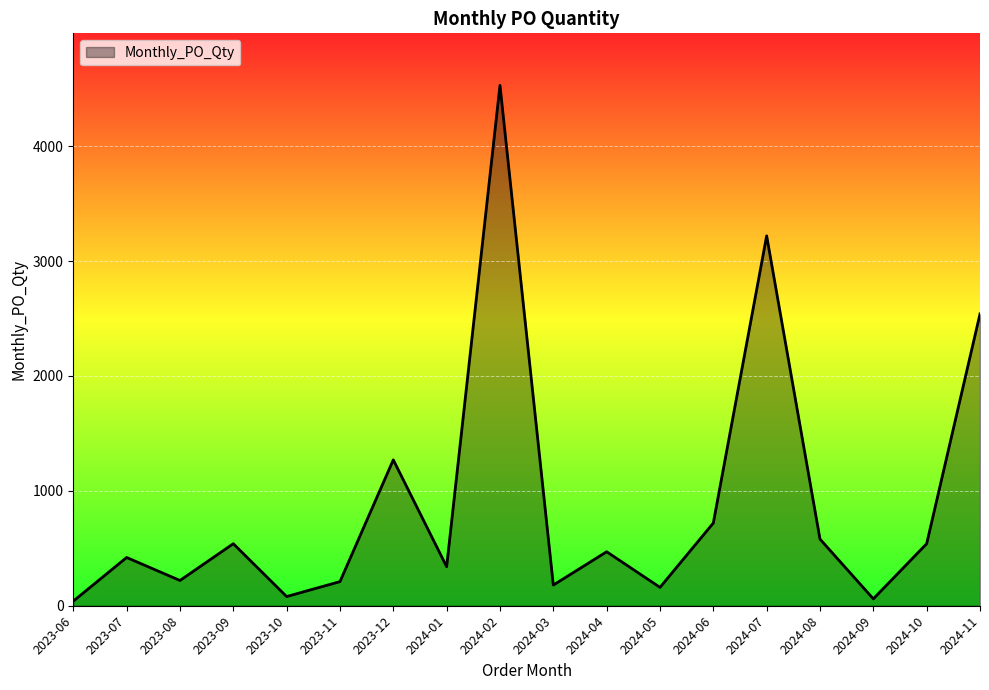

What is the maximum value shown in the chart?

4530